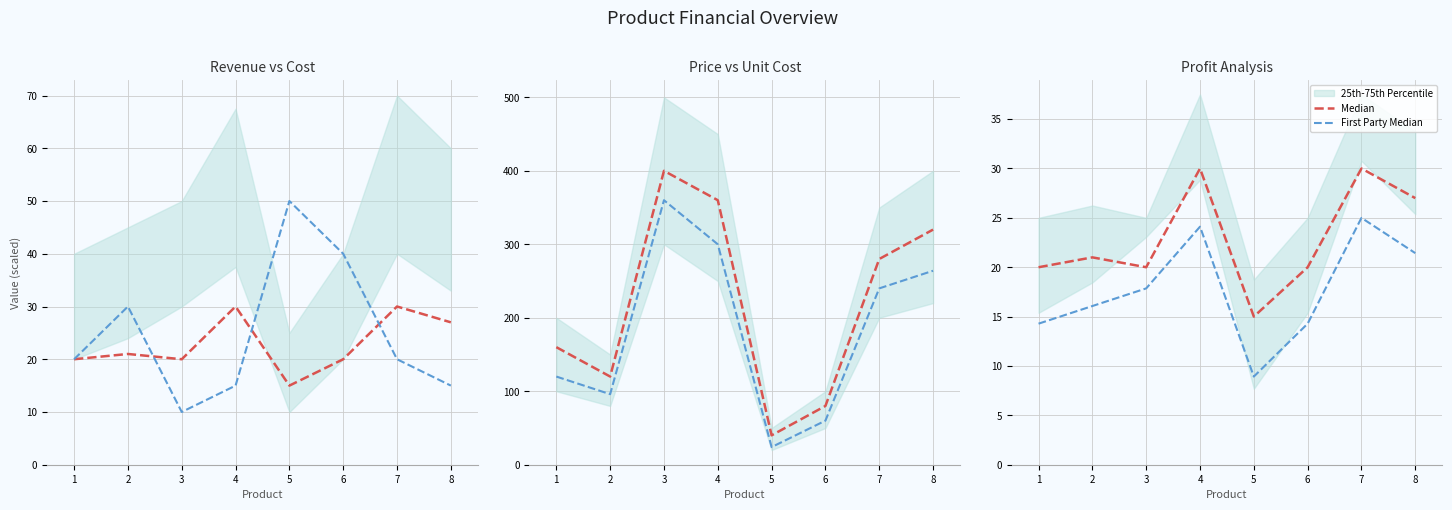

What is the difference between the Median values at 4 and 8?

3.0